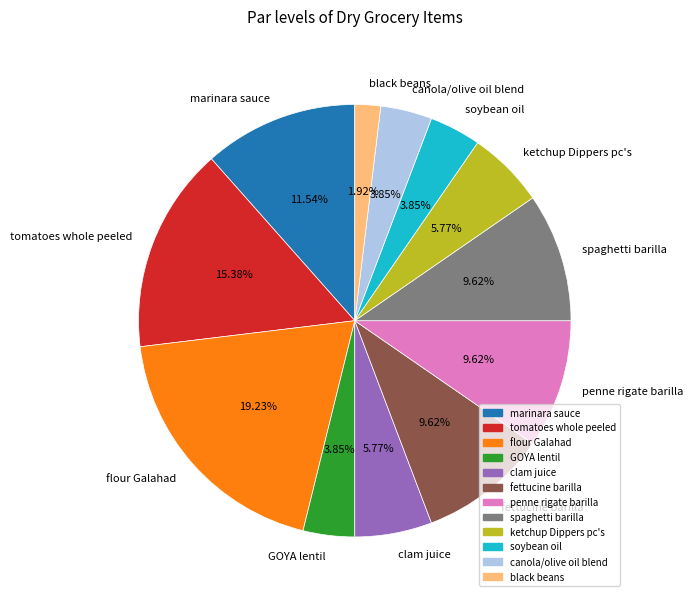

To the nearest percent, what is the combined percentage of black beans and tomatoes whole peeled?

17%